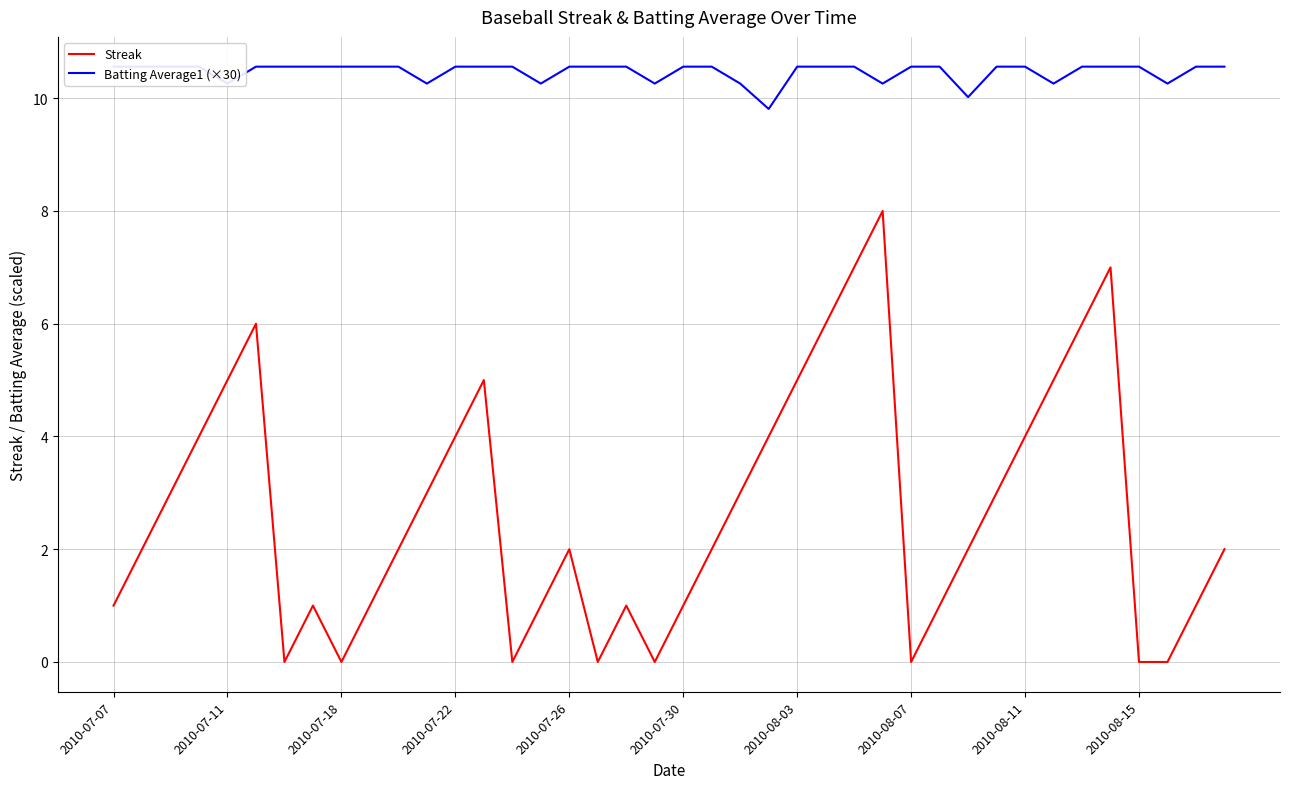

Which series has the largest range (max minus min)?

Streak